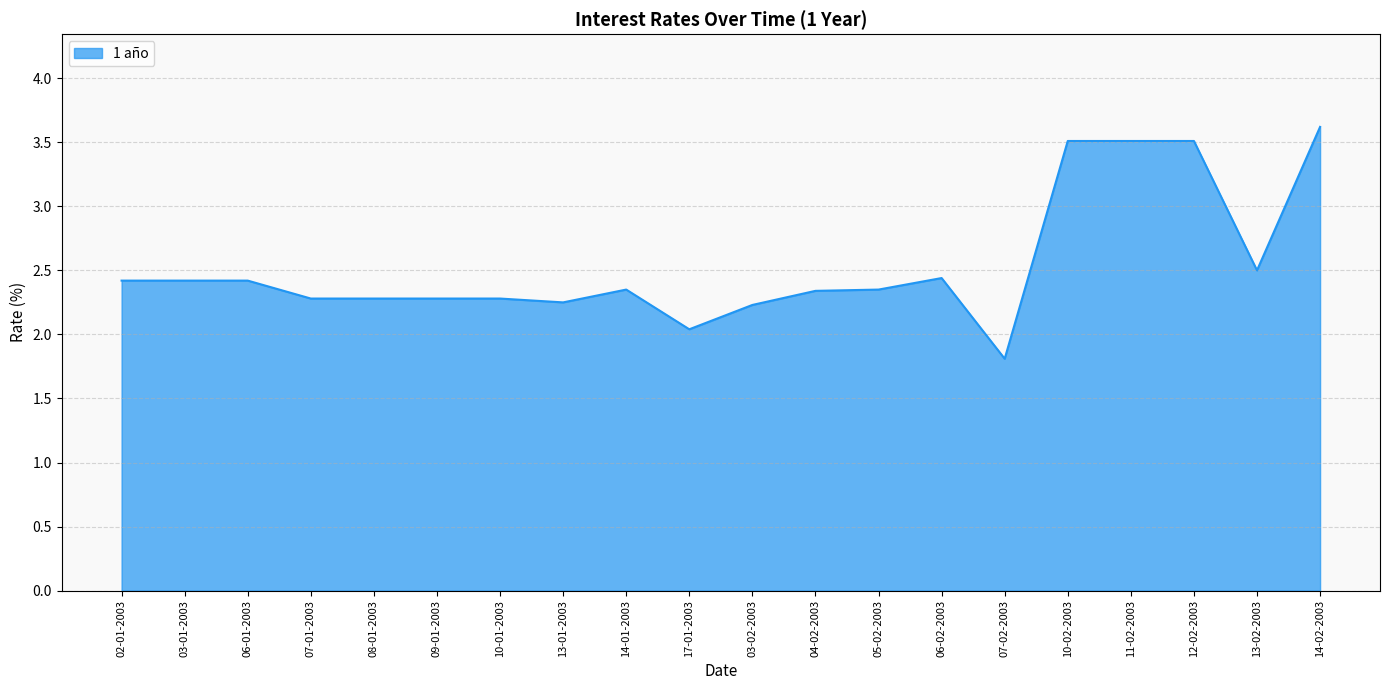

What is the greatest value displayed?

3.6